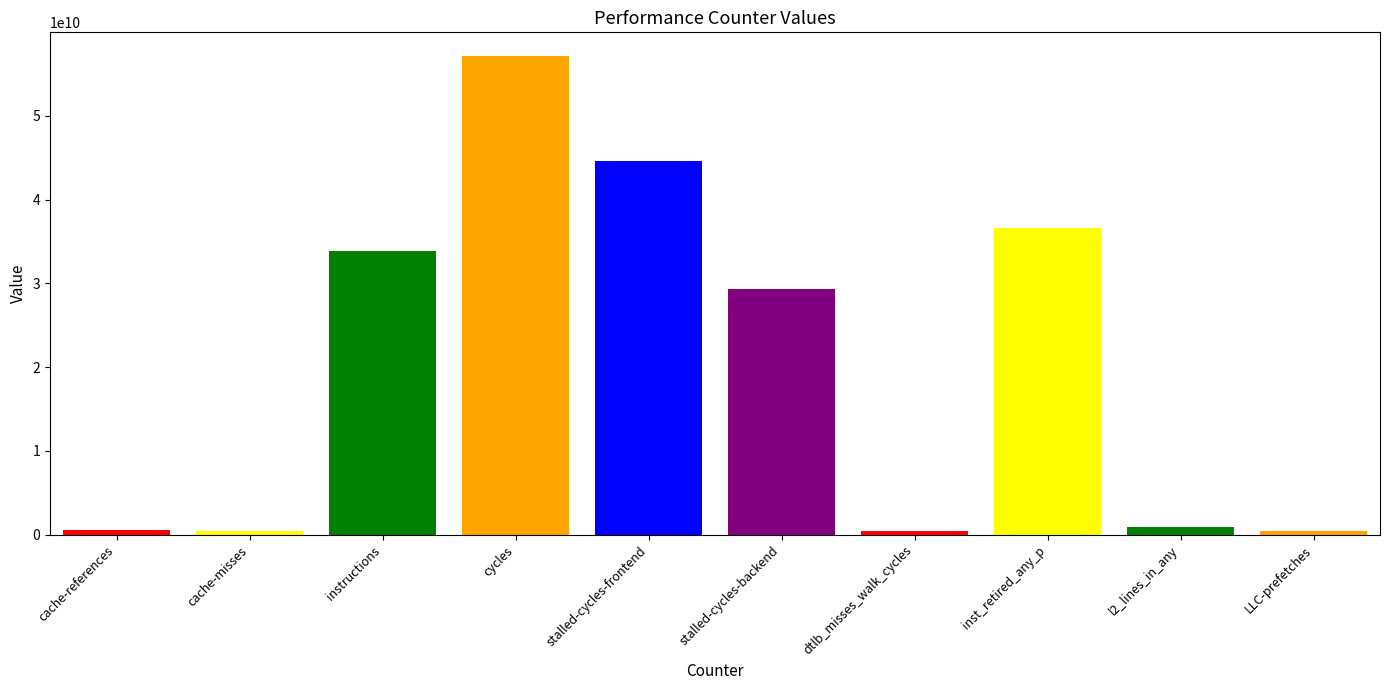

Reading right to left, transcribe all the data shown in this chart.

392402212	882994496	36567178275	398025222	29278387954	44606142036	57122094298	33810629642	423460540	515957730